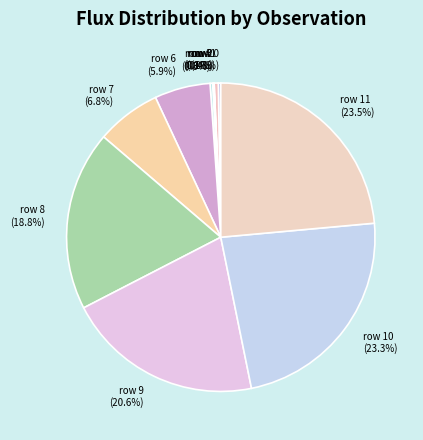

Approximately how many times larger is the value at row 6 compared to row 9?

0.3